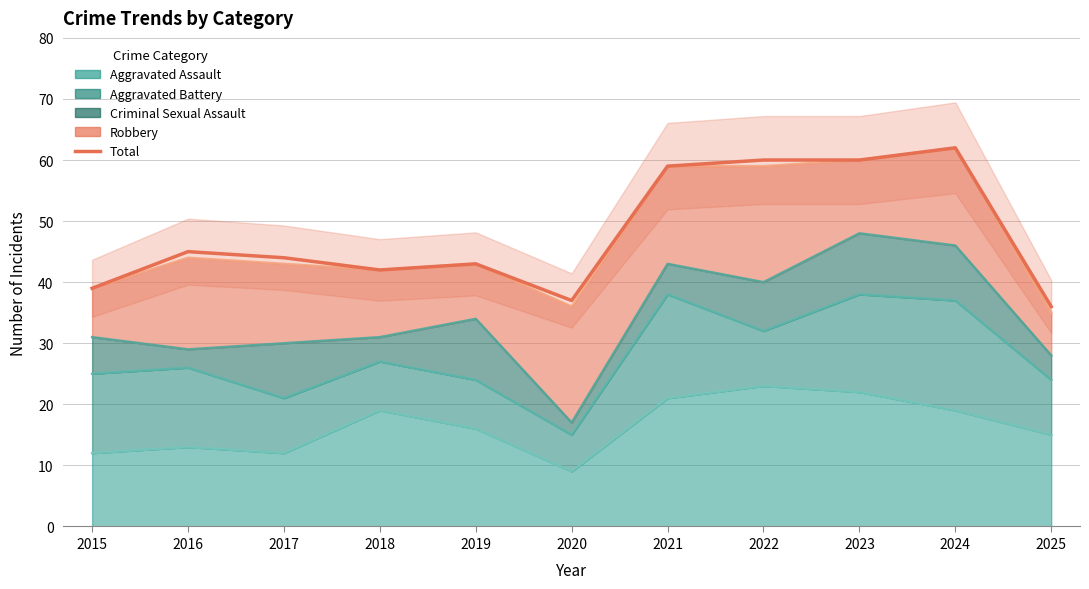

How many values are below 44?

5